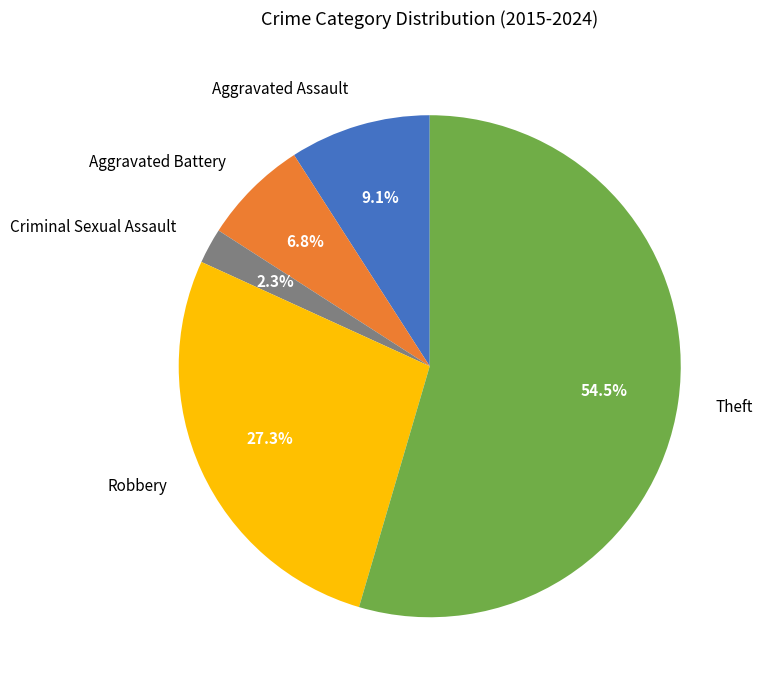

To the nearest percent, what percentage of the pie is Aggravated Battery?

7%